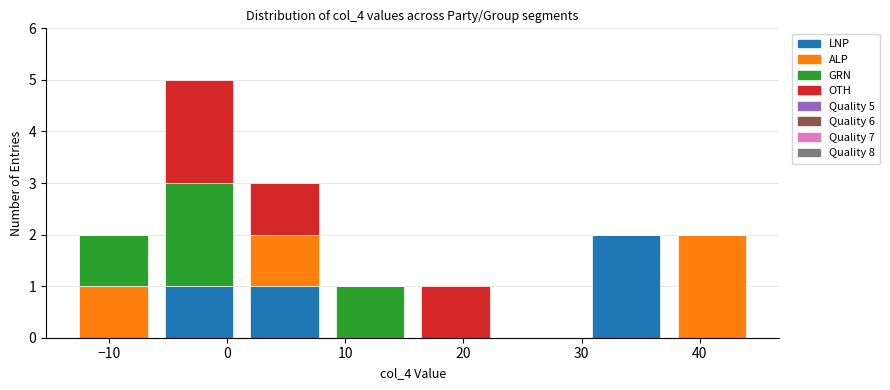

Which range on the x-axis has the tallest stacked bar (by total height)?

-6 to 1